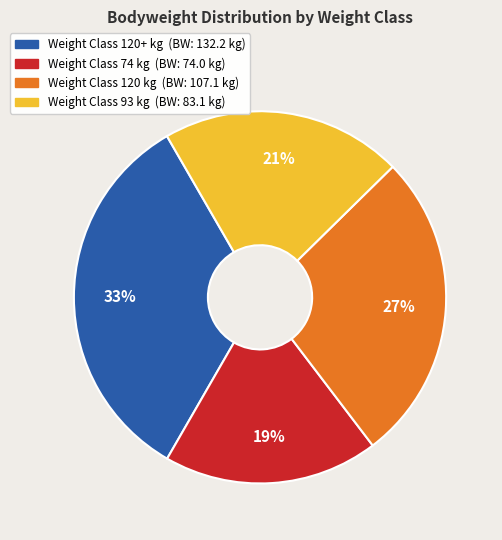

Is there any slice that represents more than half of the pie?

No